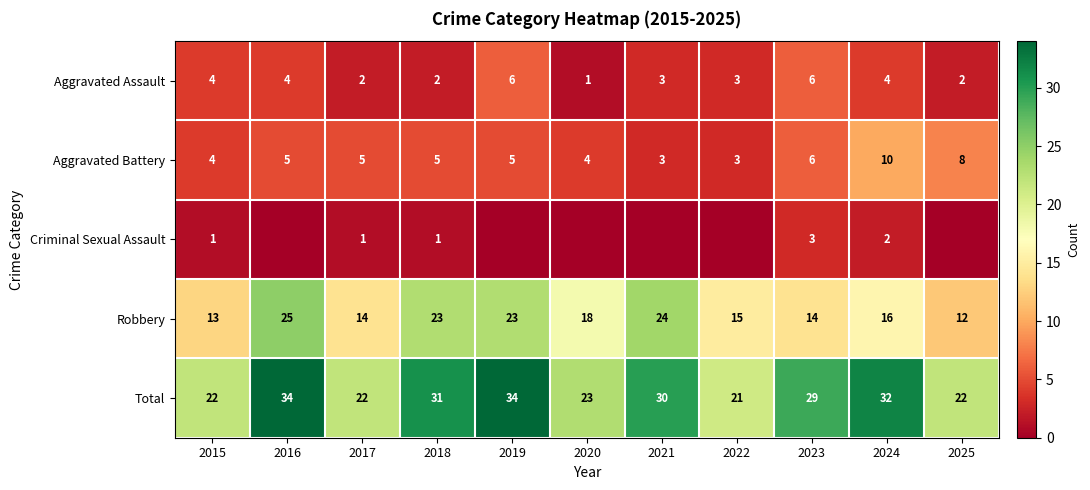

Is the value of Criminal Sexual Assault at 2015 greater than the value of Aggravated Battery at 2023?

No